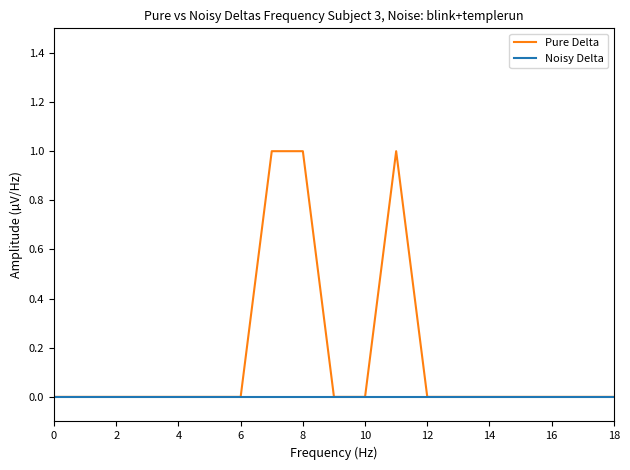

Rank the series by their maximum value, from lowest to highest.

Noisy Delta, Pure Delta